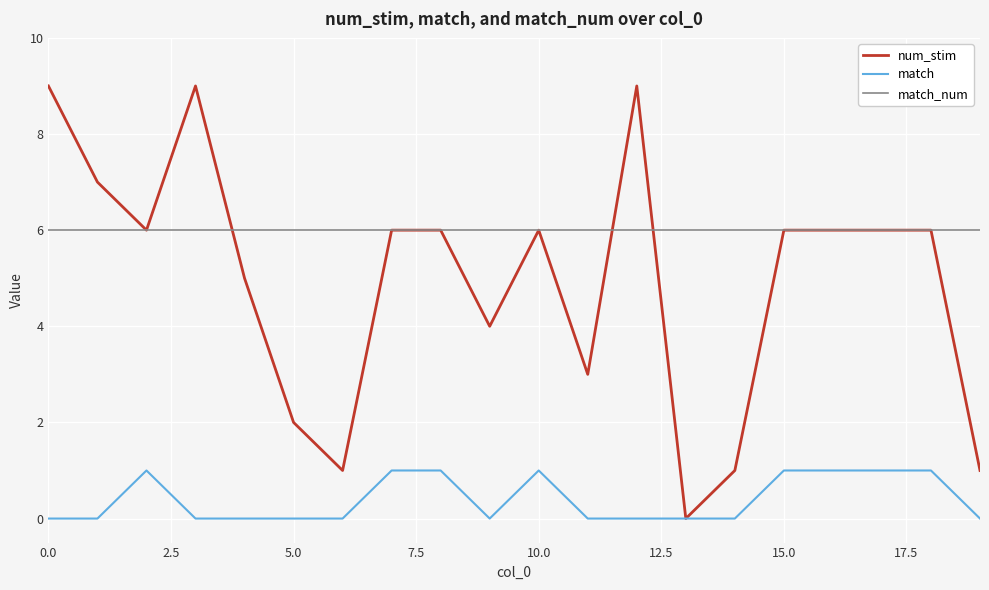

Reading left to right, what are all the values shown in this chart?

num_stim: 9	7	6	9	5	2	1	6	6	4	6	3	9	0	1	6	6	6	6	1
match: 0	0	1	0	0	0	0	1	1	0	1	0	0	0	0	1	1	1	1	0
match_num: 6	6	6	6	6	6	6	6	6	6	6	6	6	6	6	6	6	6	6	6